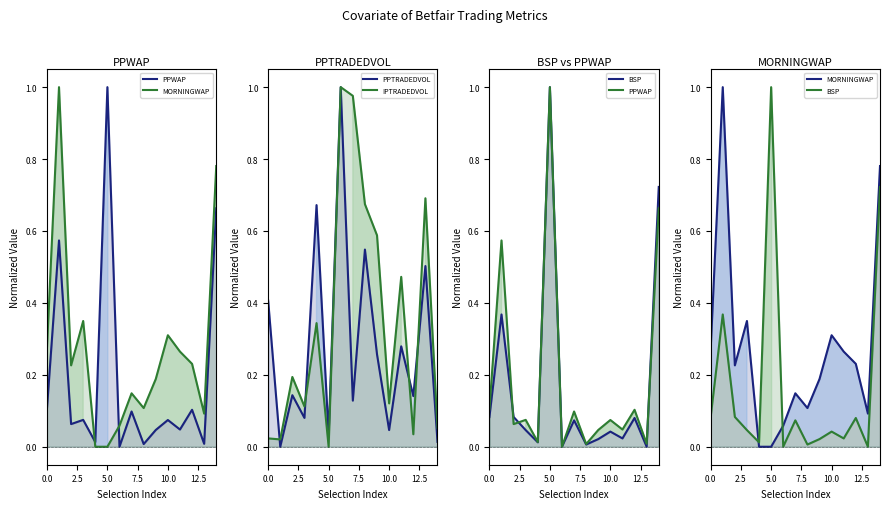

What is the value of the IPTRADEDVOL point at the 10th from the left?

0.6